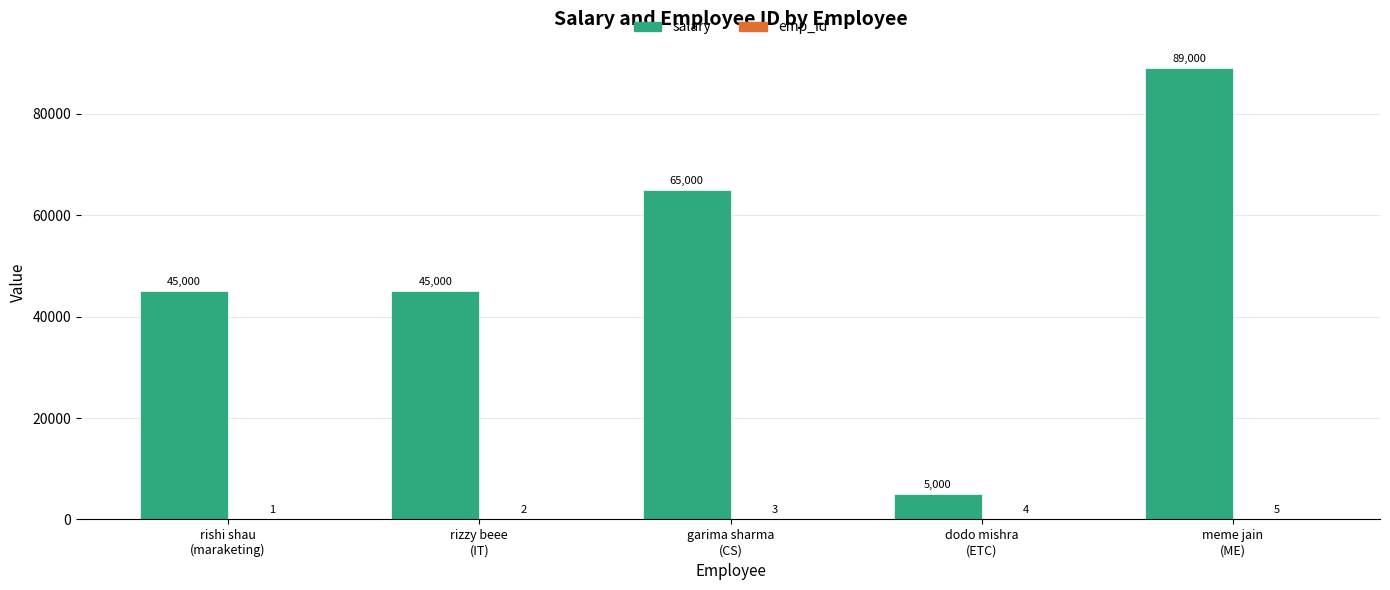

What is the difference between the salary values at rishi shau
(maraketing) and meme jain
(ME)?

44000